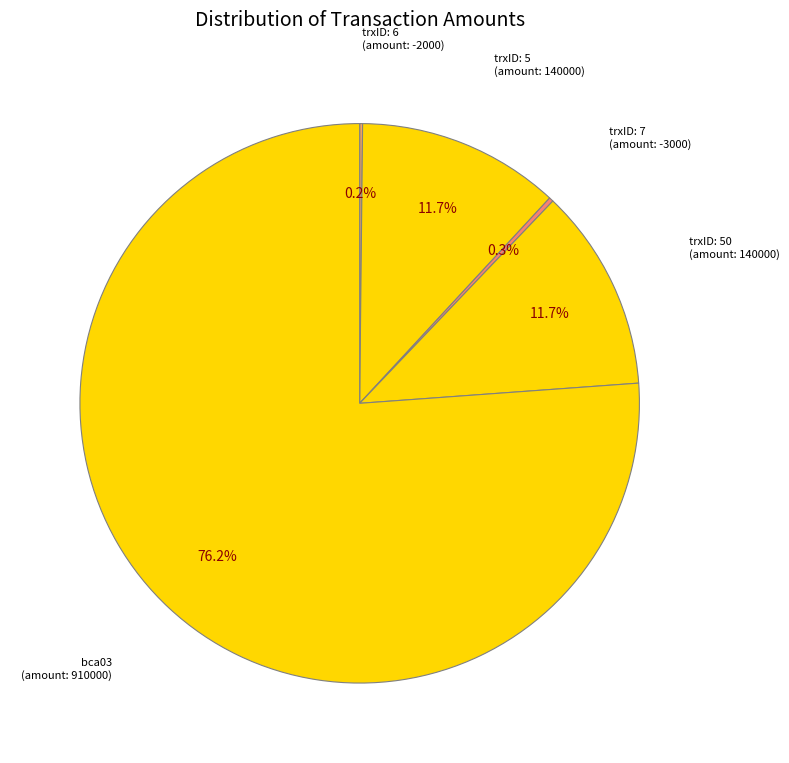

To the nearest percent, what is the difference between the largest and smallest slice percentages?

76%